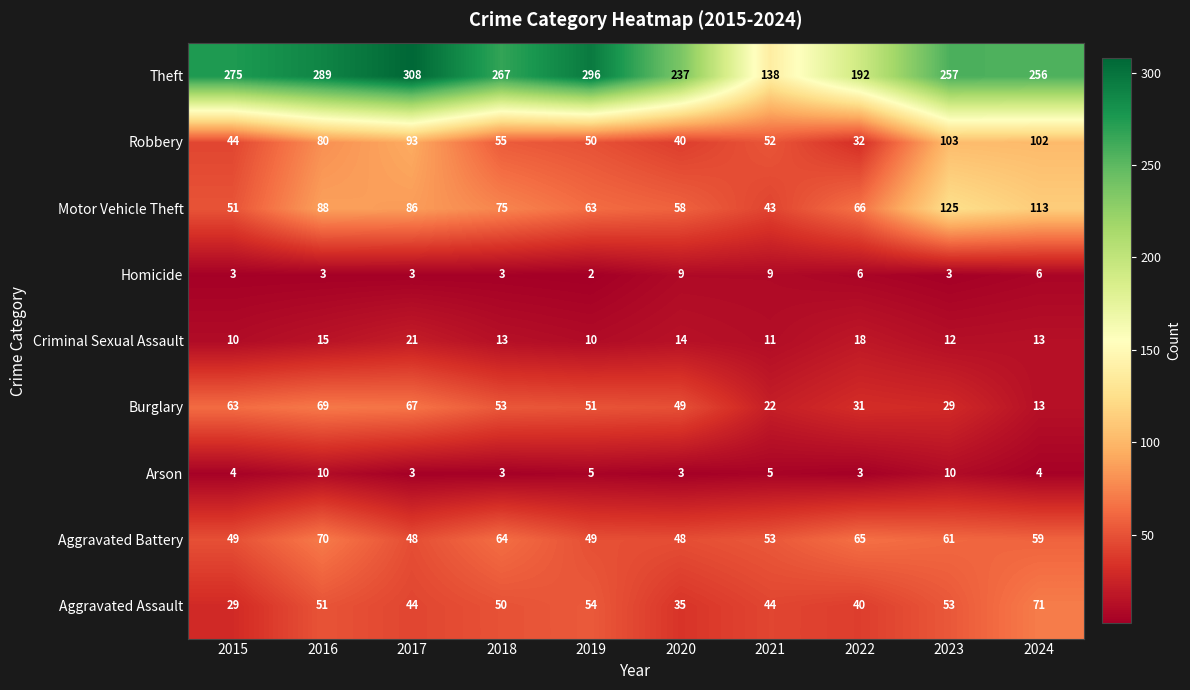

List the series in order of their peak value, highest first.

Theft, Motor Vehicle Theft, Robbery, Aggravated Assault, Aggravated Battery, Burglary, Criminal Sexual Assault, Arson, Homicide